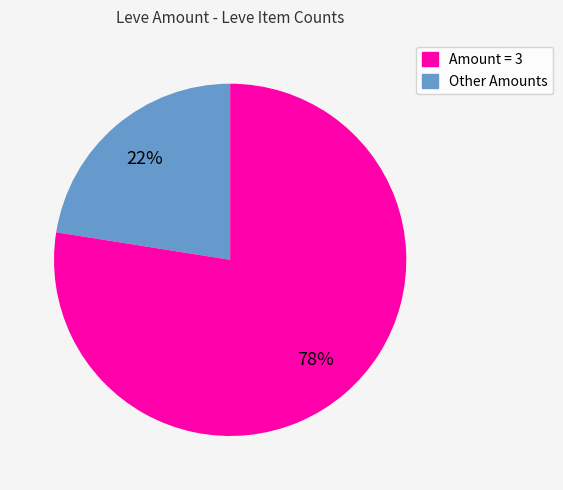

To the nearest percent, what is the average slice percentage?

50%